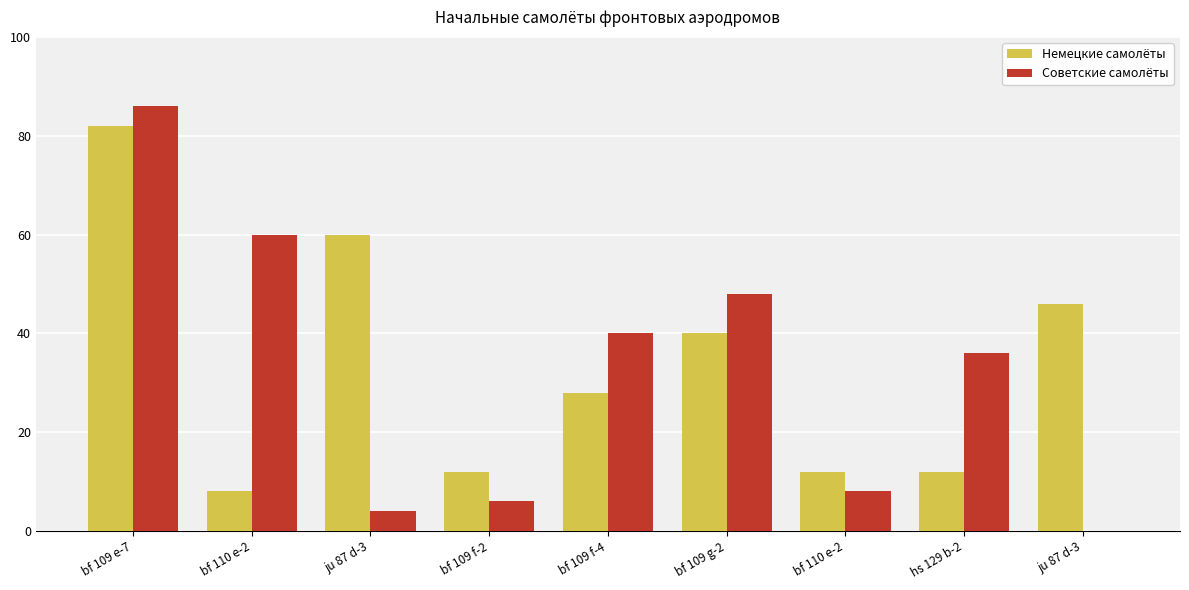

How many distinct data groups are displayed?

2